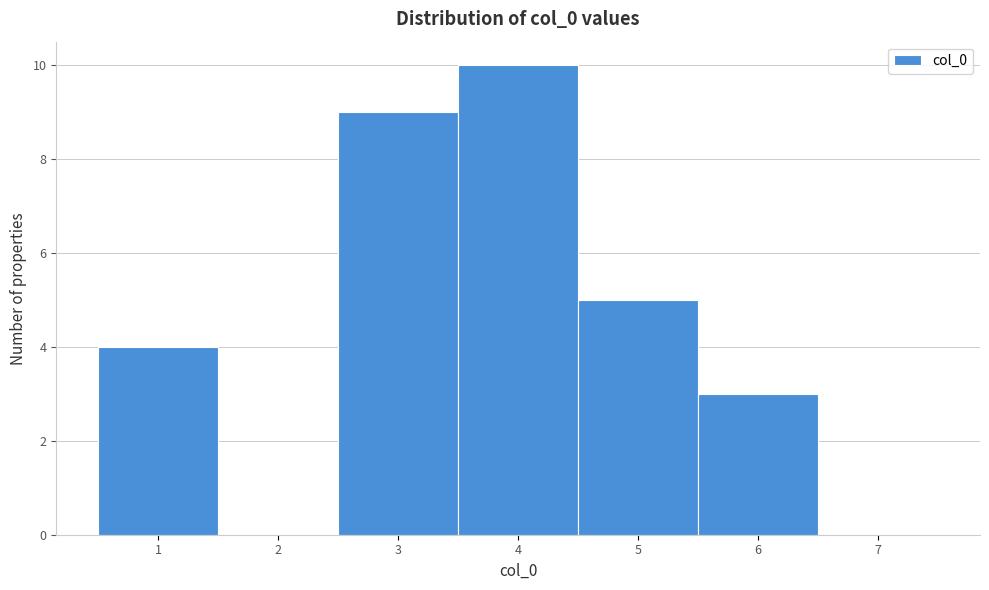

Reading left to right, transcribe this chart: for each bar, give the range it covers on the x-axis and its height. The values are not printed on the chart, so give them approximately, as read against the axis.

0.5 to 1.5: 4
1.5 to 2.5: 0
2.5 to 3.5: 9
3.5 to 4.5: 10
4.5 to 5.5: 5
5.5 to 6.5: 3
6.5 to 7.5: 0